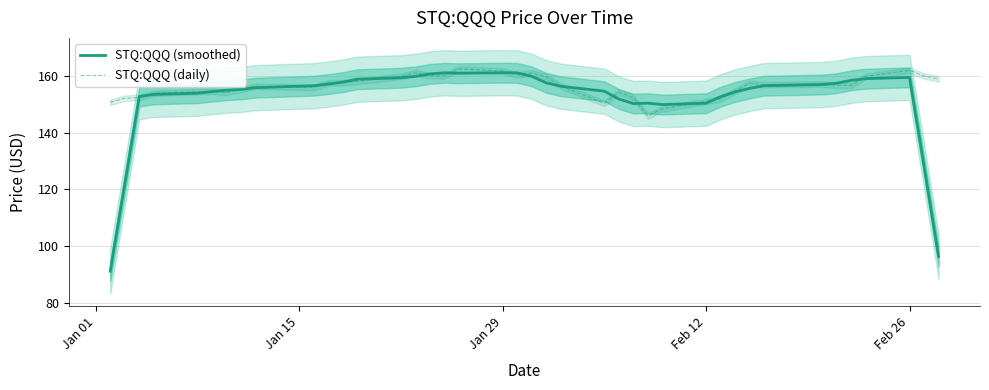

What is the maximum value for STQ:QQQ (smoothed)?

161.3